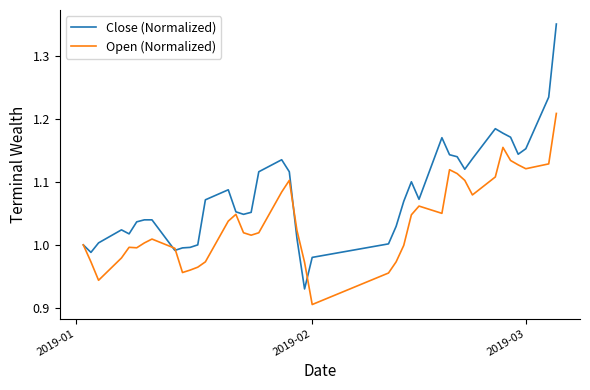

Rank the series by their average value, from highest to lowest.

Close (Normalized), Open (Normalized)